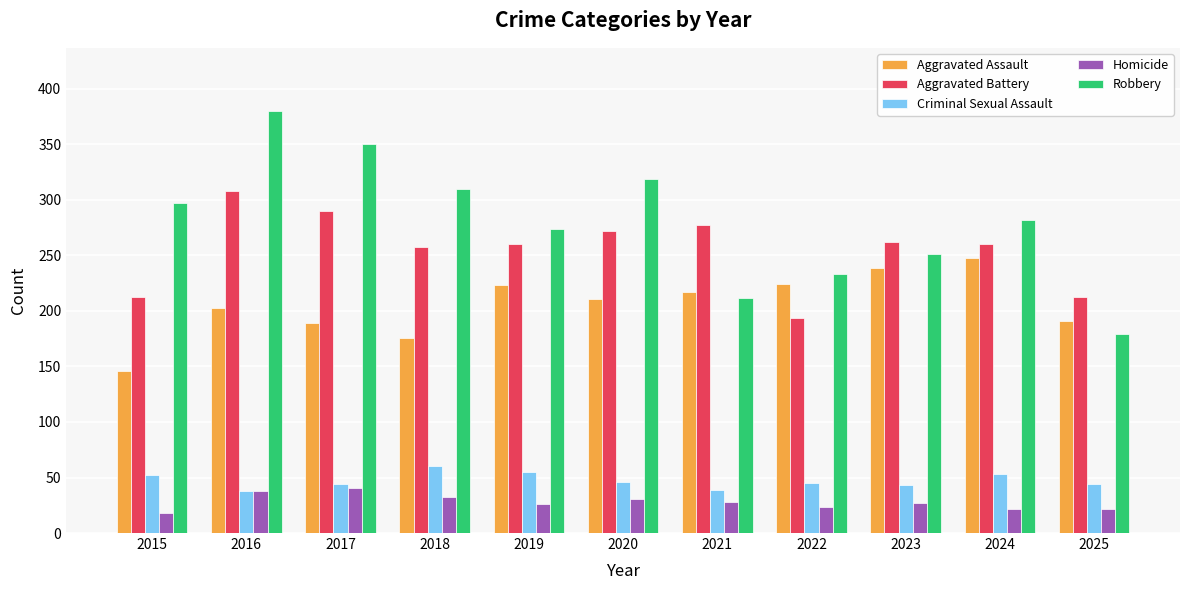

How many groups of bars are there?

11